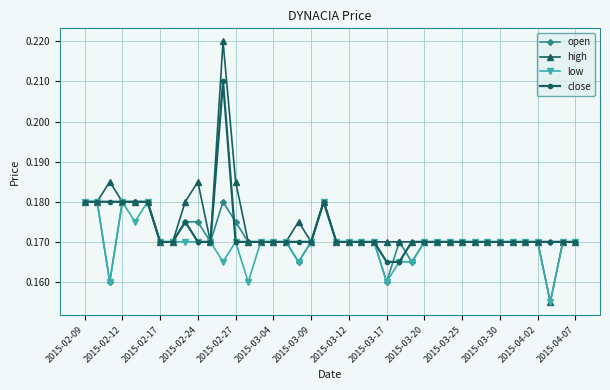

True or false: close has more than 0 interior local peaks.

True